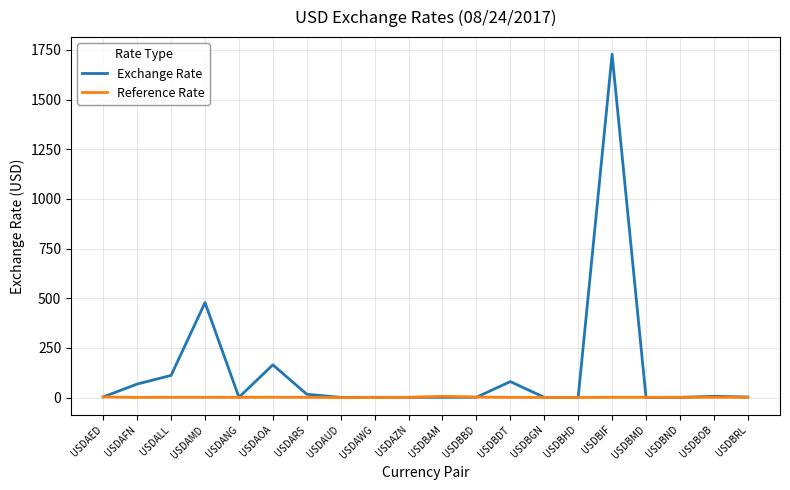

At which category is the sum across all series the highest?

USDBIF